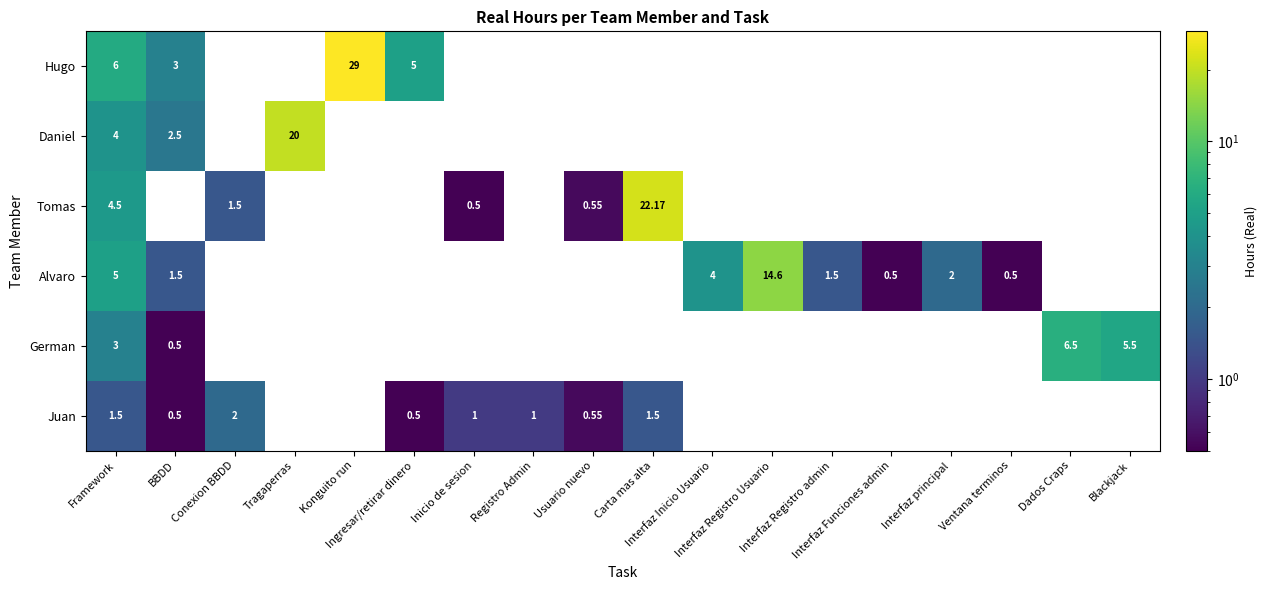

What is the difference between the maximum and minimum values in the German series?

6.0